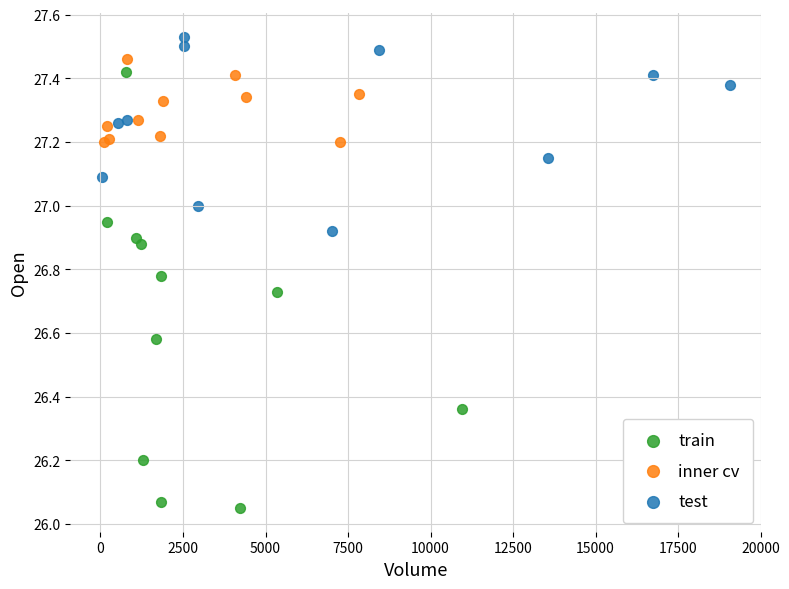

Which series has the widest spread of Y values?

train